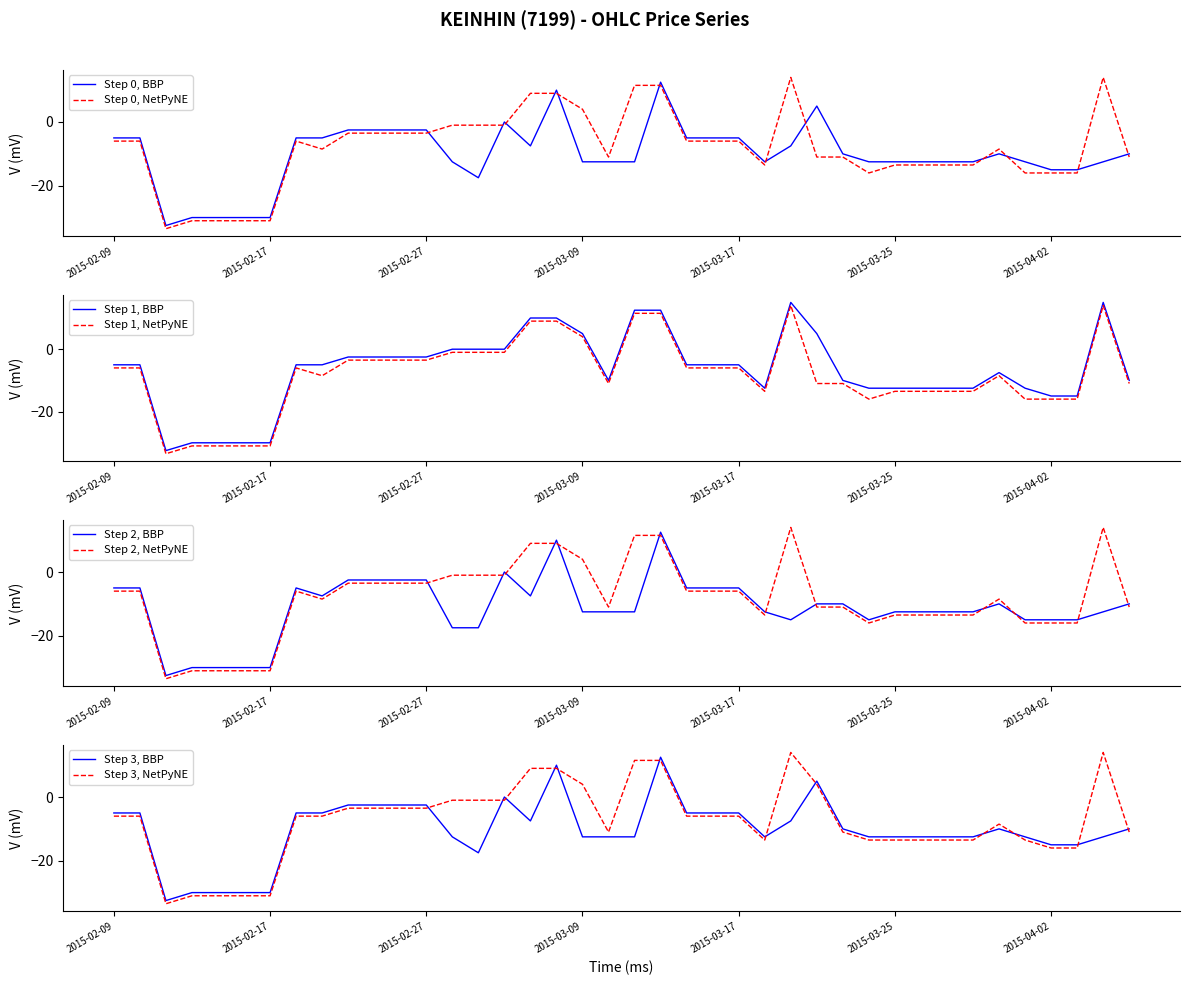

How many times do Step 2, NetPyNE and Step 2, BBP cross each other?

12